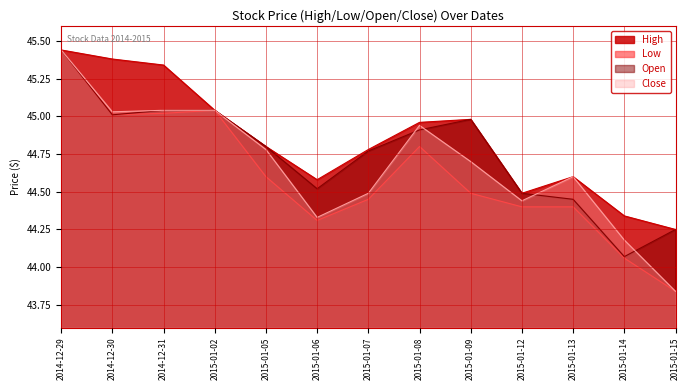

Between 2014-12-29 and 2015-01-02, which series saw the biggest shift?

High